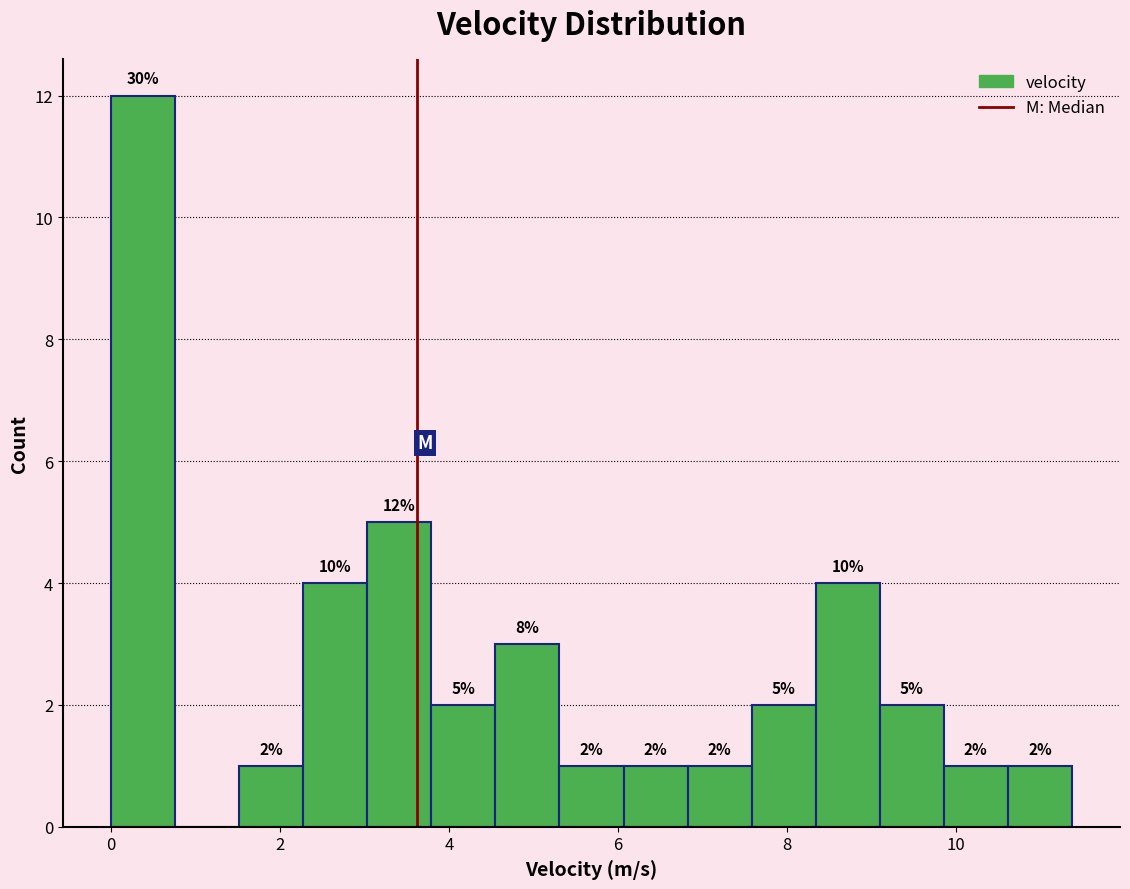

Around what value on the x-axis is the tallest bar? Give the approximate position of its centre, as read against the axis.

0.4